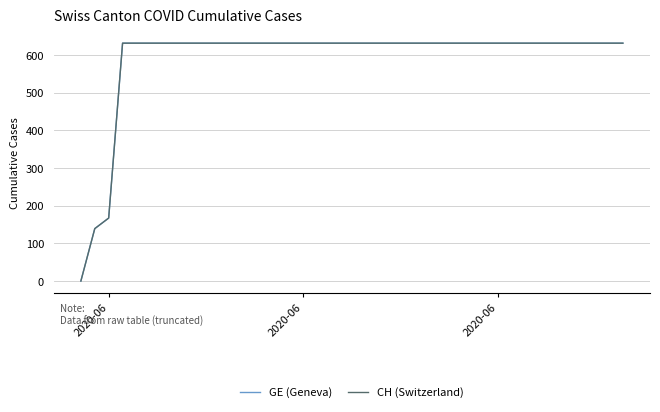

What is the value of the CH (Switzerland) point at the 31st from the left?

631